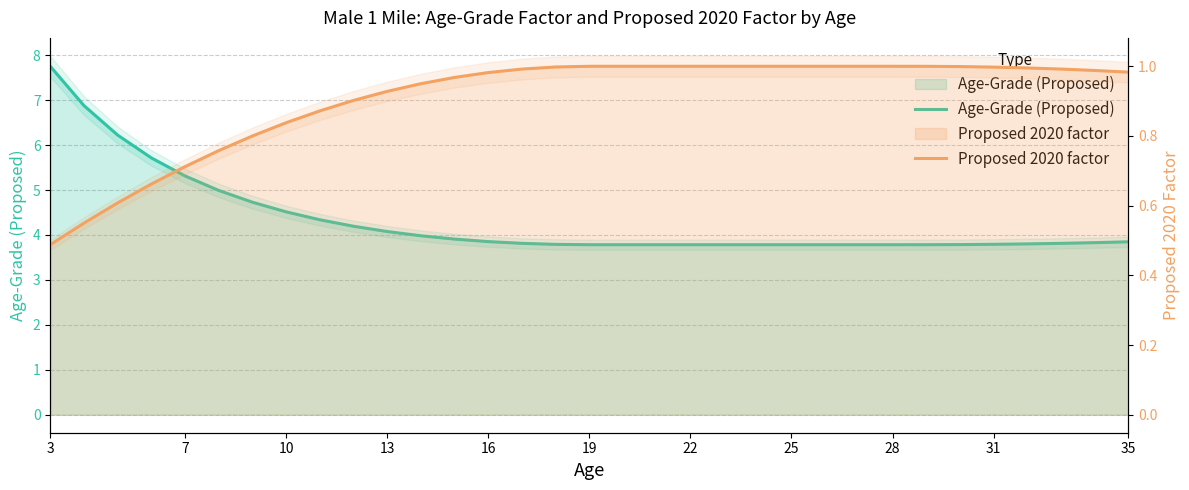

Reading right to left, list all the values displayed in this chart.

Age-Grade (Proposed): 3.8	3.8	3.8	3.8	3.8	3.8	3.8	3.8	3.8	3.8	3.8	3.8	3.8	3.8	3.8	3.8	3.8	3.8	3.8	3.9	3.9	4.0	4.1	4.2	4.3	4.5	4.7	5.0	5.3	5.7	6.2	6.9	7.8
Proposed 2020 factor: 1.0	1.0	1.0	1.0	1.0	1.0	1.0	1.0	1.0	1.0	1.0	1.0	1.0	1.0	1.0	1.0	1.0	1.0	1.0	1.0	1.0	0.9	0.9	0.9	0.9	0.8	0.8	0.8	0.7	0.7	0.6	0.5	0.5